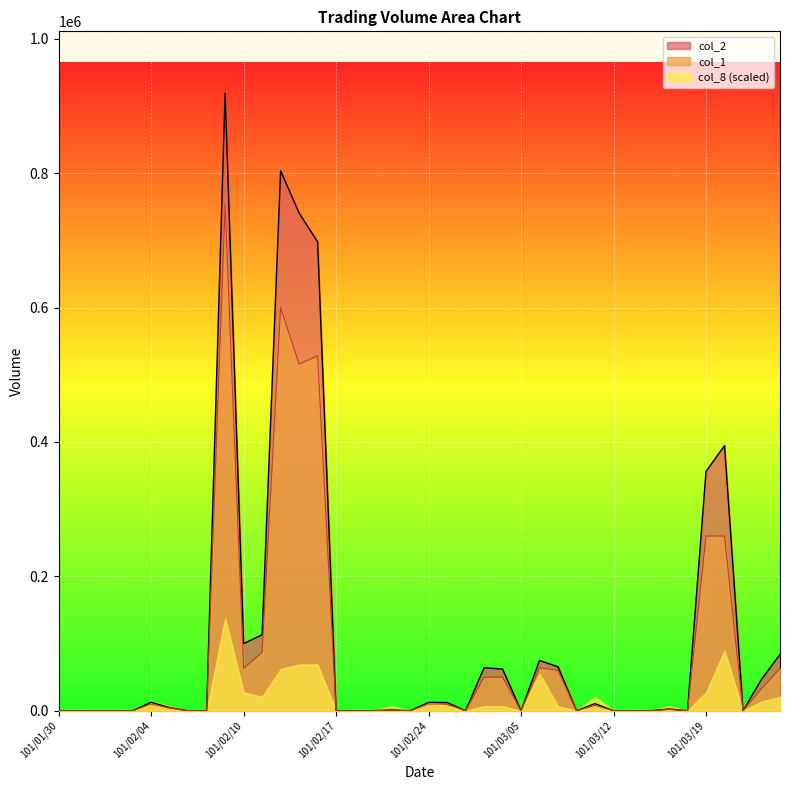

Rank the categories by col_2 value from highest to lowest.

101/02/09, 101/02/14, 101/02/15, 101/02/16, 101/03/20, 101/03/19, 101/02/13, 101/02/10, 101/03/23, 101/03/06, 101/03/07, 101/03/02, 101/03/03, 101/03/22, 101/02/04, 101/02/24, 101/02/29, 101/03/09, 101/02/06, 101/03/15, 101/02/22, 101/01/30, 101/01/31, 101/02/01, 101/02/02, 101/02/03, 101/02/07, 101/02/08, 101/02/17, 101/02/20, 101/02/21, 101/02/23, 101/03/01, 101/03/05, 101/03/08, 101/03/12, 101/03/13, 101/03/14, 101/03/16, 101/03/21